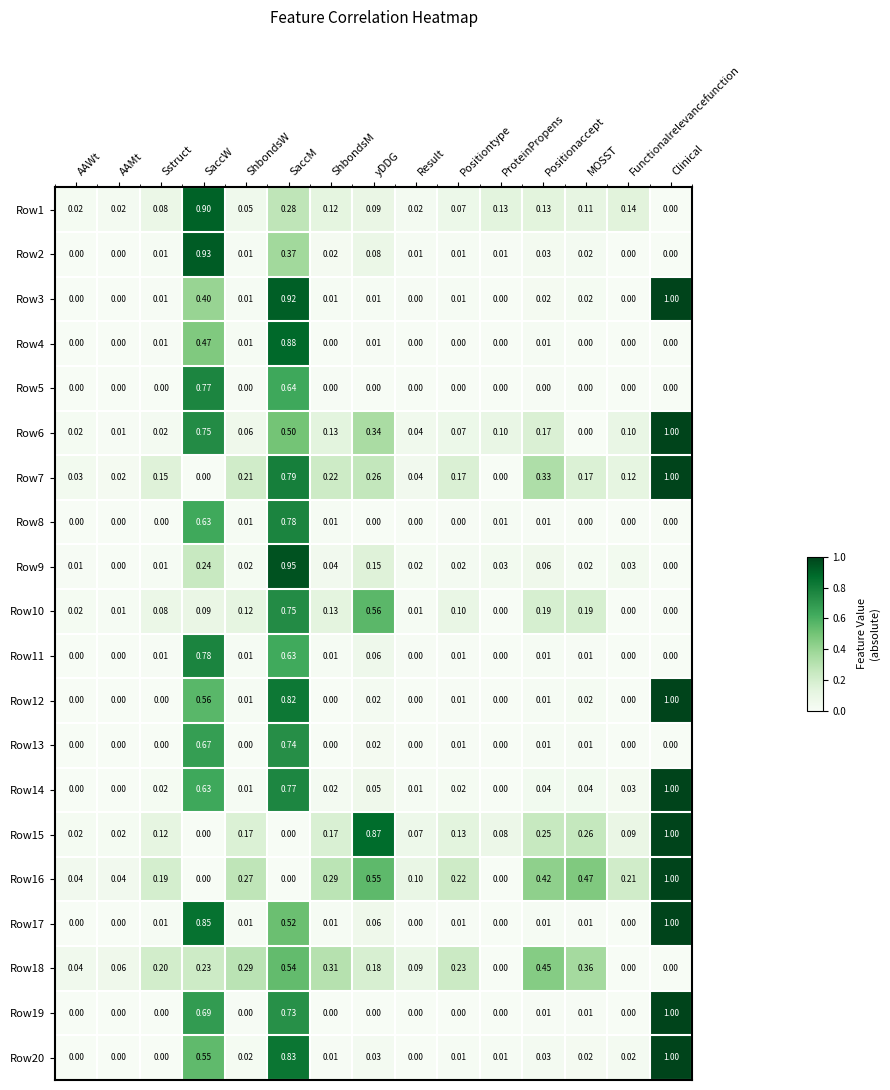

List the series in order of their peak value, lowest first.

Row18, Row13, Row10, Row5, Row11, Row8, Row4, Row1, Row2, Row9, Row3, Row6, Row7, Row12, Row14, Row15, Row16, Row17, Row19, Row20